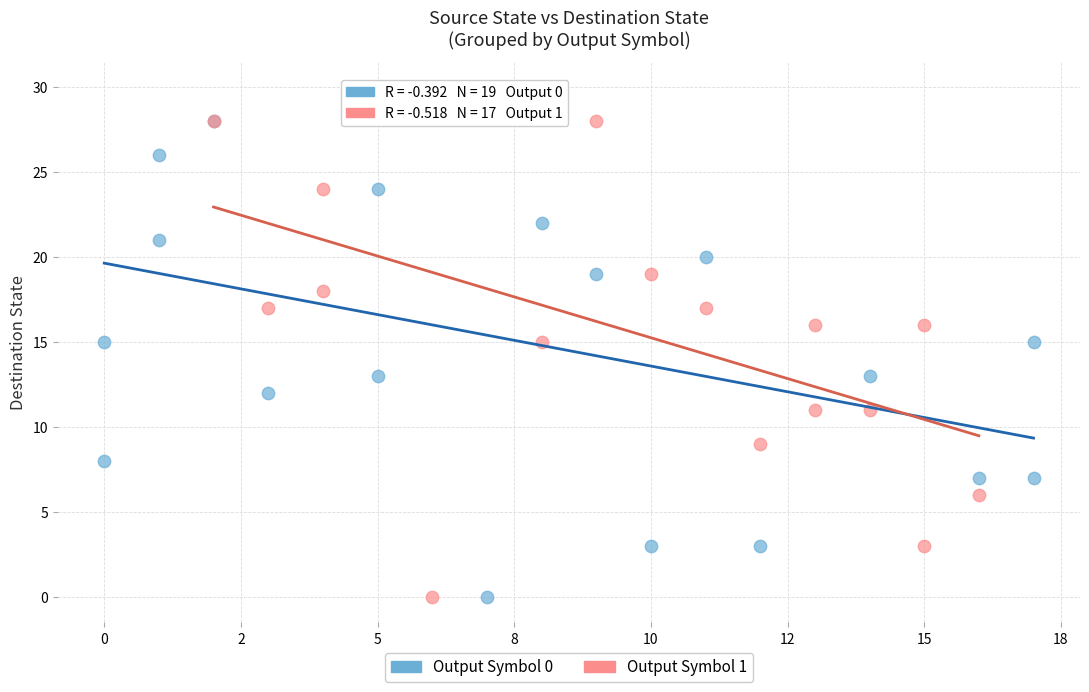

What are all the series names shown in the legend?

Output Symbol 0, Output Symbol 1